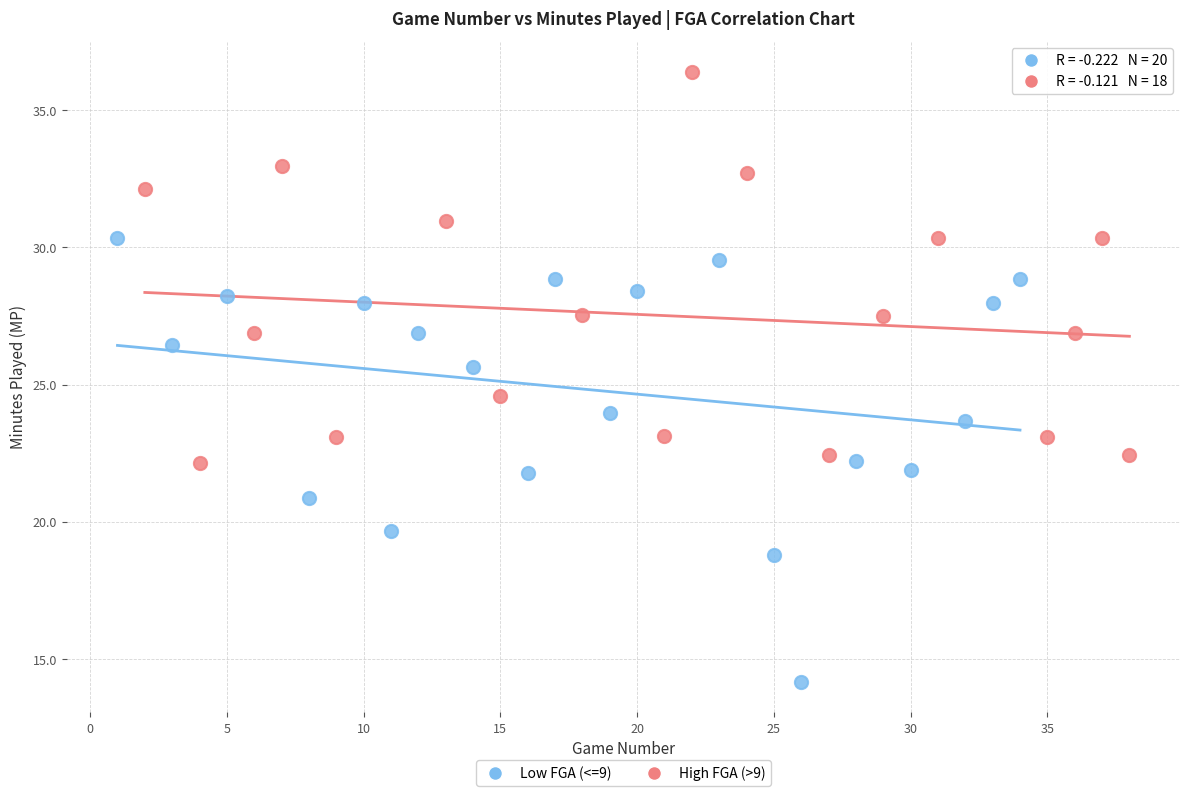

Which series contains the lowest Y value?

Low FGA (<=9)